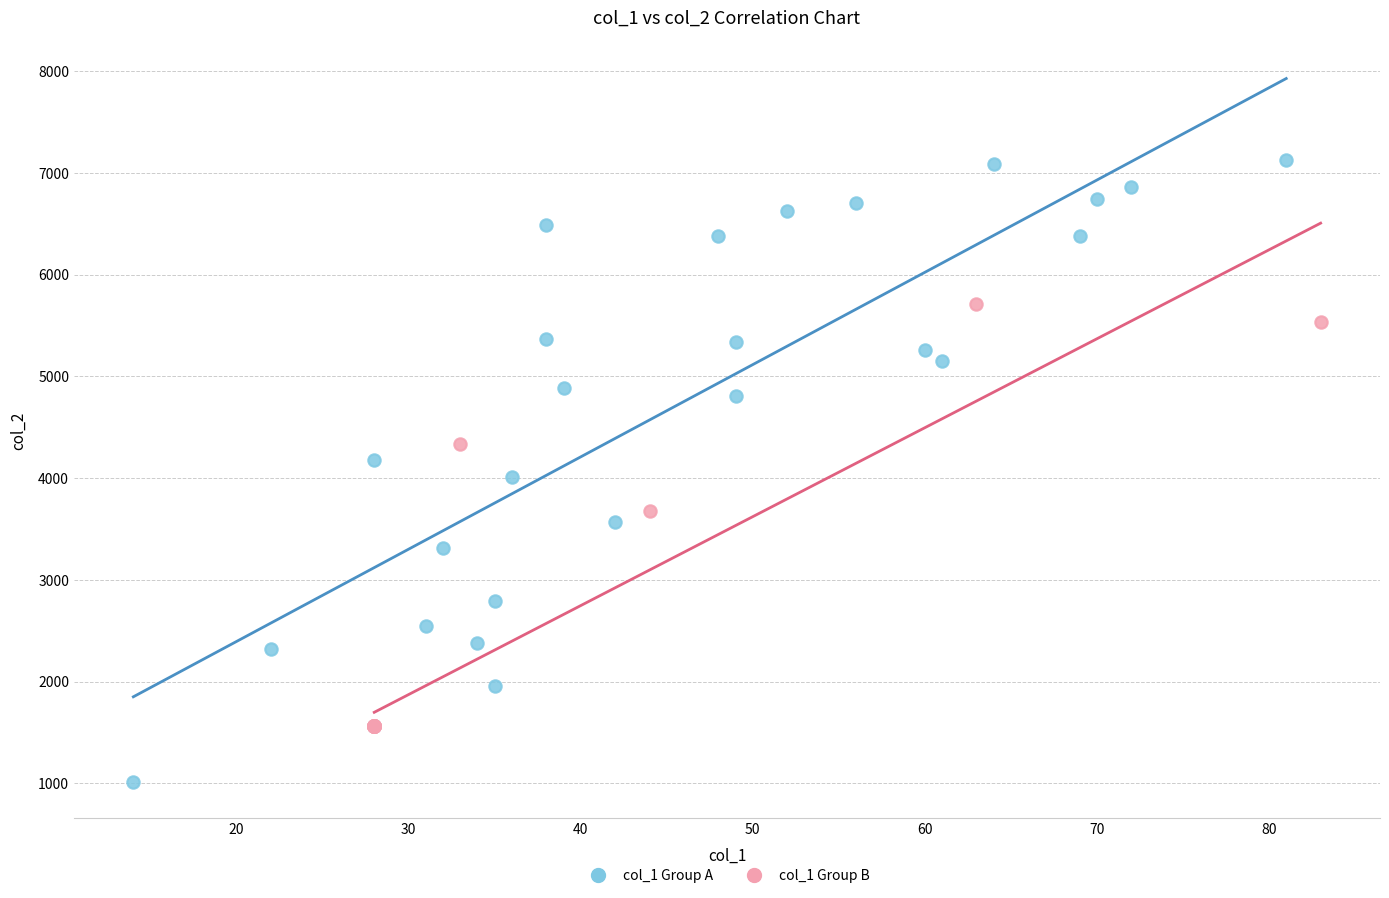

Which series has the widest spread of Y values?

col_1 Group A